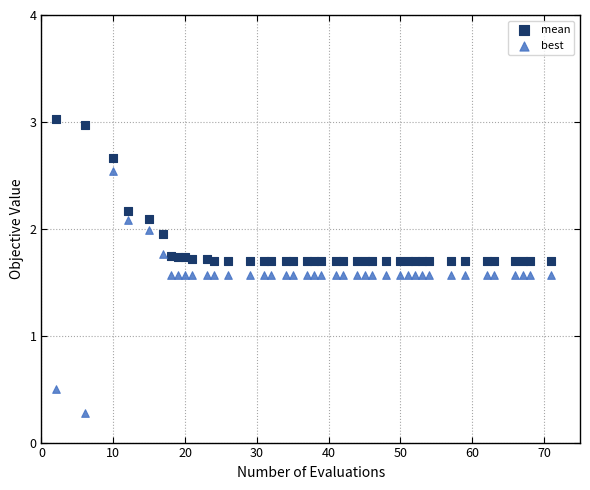

Across all data points, what is the range of X values (max minus min)?

69.0